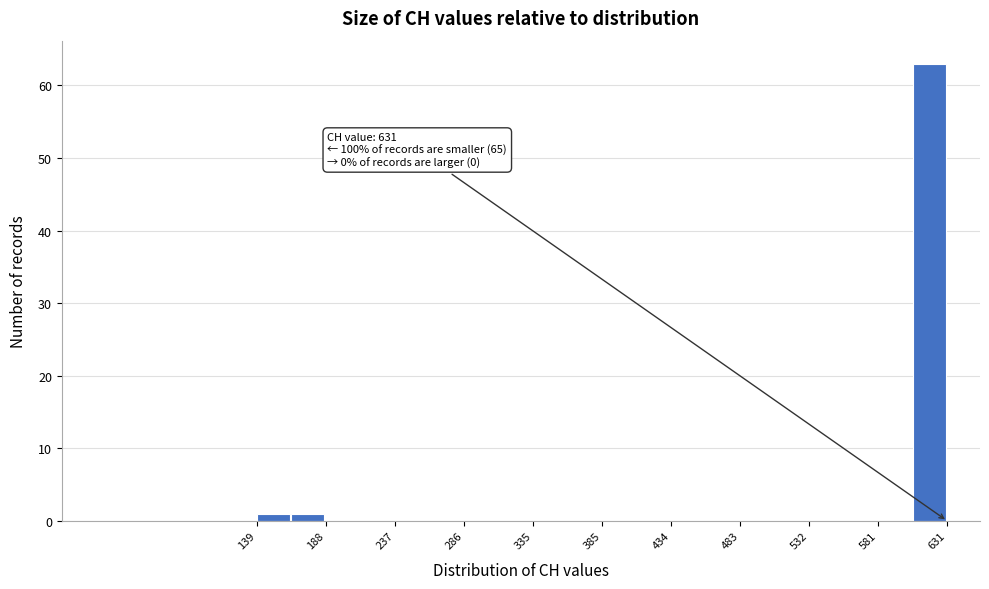

Which range on the x-axis has the tallest bar?

605 to 630